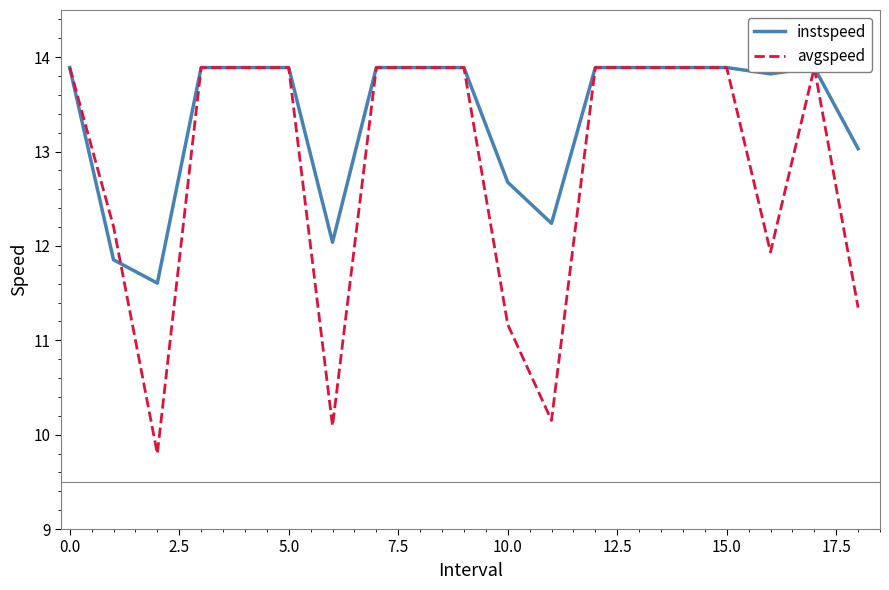

Reading left to right, what are all the values shown in this chart?

instspeed: 13.9	11.9	11.6	13.9	13.9	13.9	12.0	13.9	13.9	13.9	12.7	12.2	13.9	13.9	13.9	13.9	13.8	13.9	13.0
avgspeed: 13.9	12.2	9.8	13.9	13.9	13.9	10.1	13.9	13.9	13.9	11.2	10.2	13.9	13.9	13.9	13.9	11.9	13.9	11.3